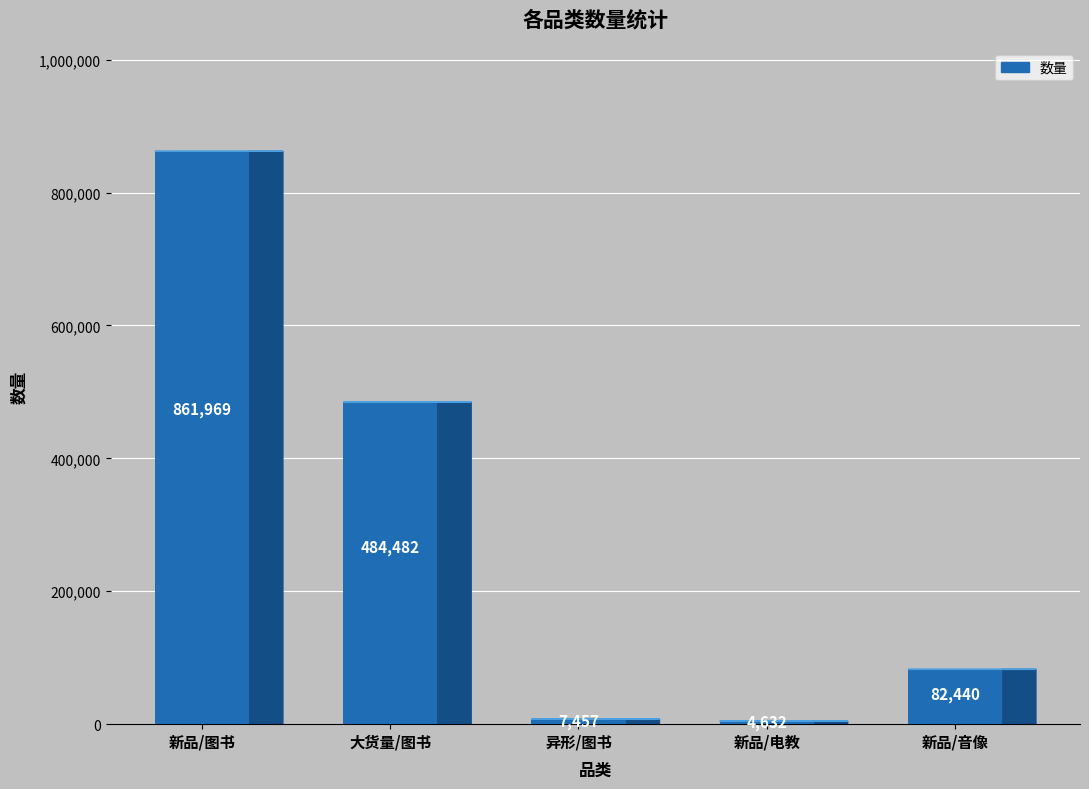

How many bars are there in total?

5